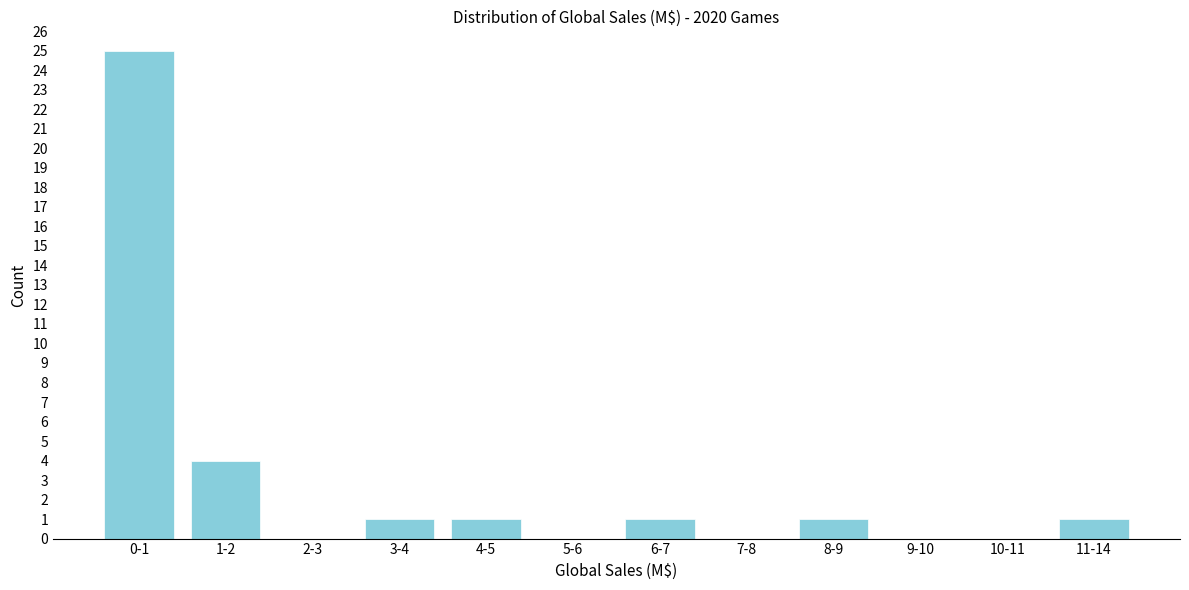

Reading left to right, what are all the values shown in this chart?

0-1=25	1-2=4	2-3=0	3-4=1	4-5=1	5-6=0	6-7=1	7-8=0	8-9=1	9-10=0	10-11=0	11-14=1